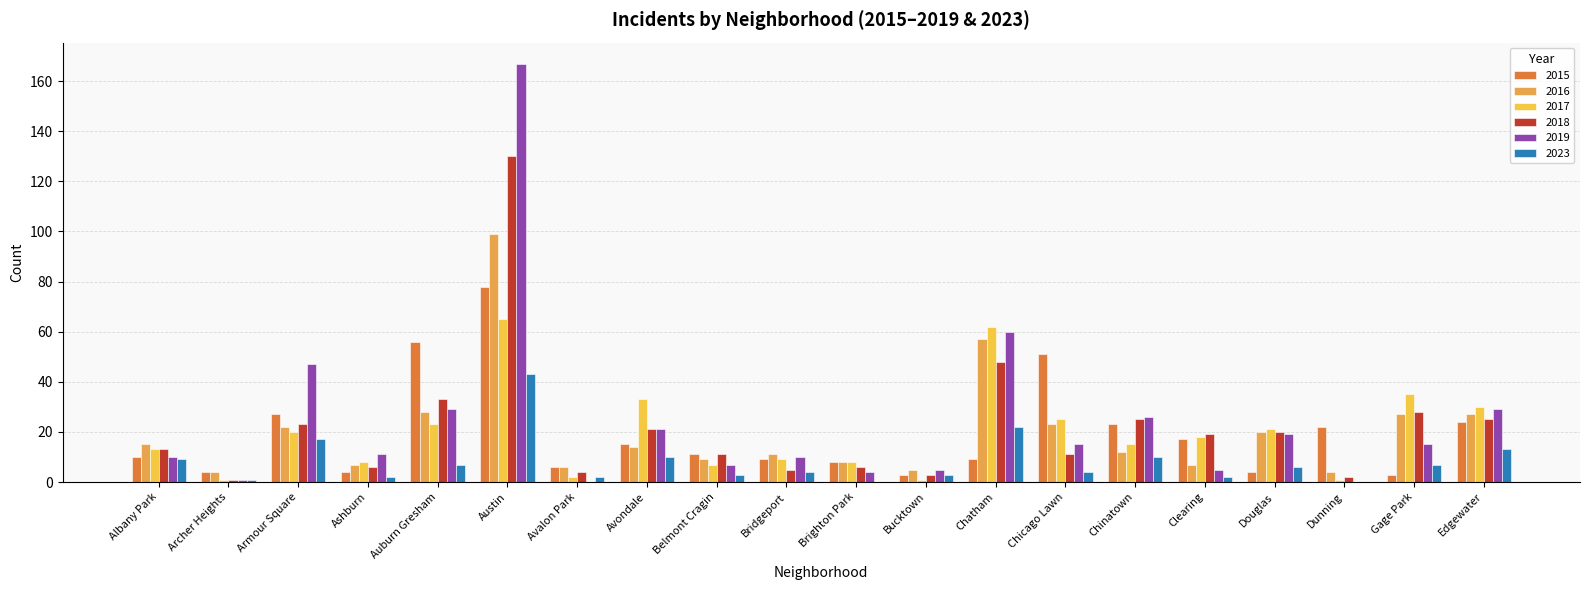

At which label does 2017 reach its peak?

Austin